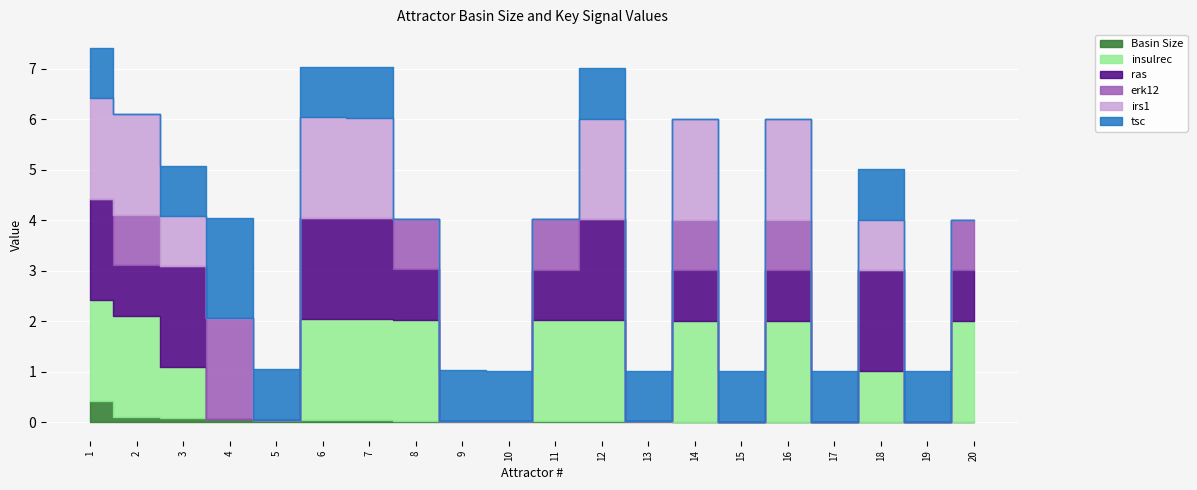

Does the chart display data point markers on the line(s)?

No